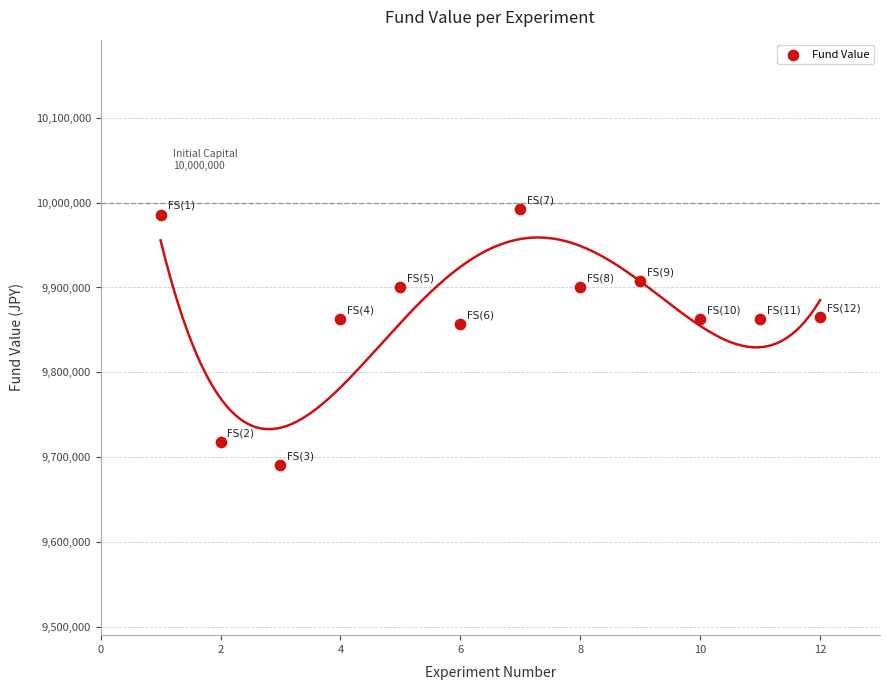

What is the average Y value?

9867265.7